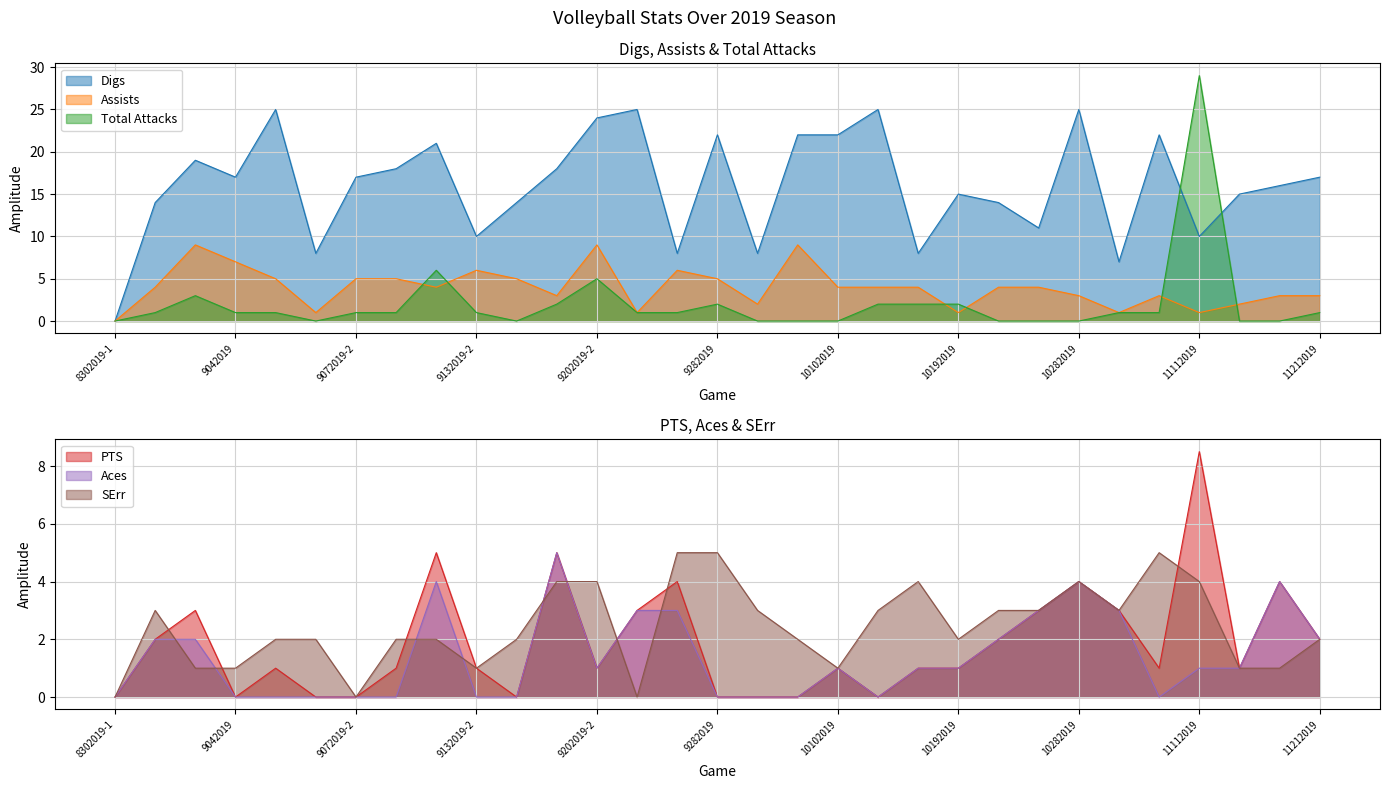

The Total Attacks series shows 1 at 9132019-2. True or false?

True